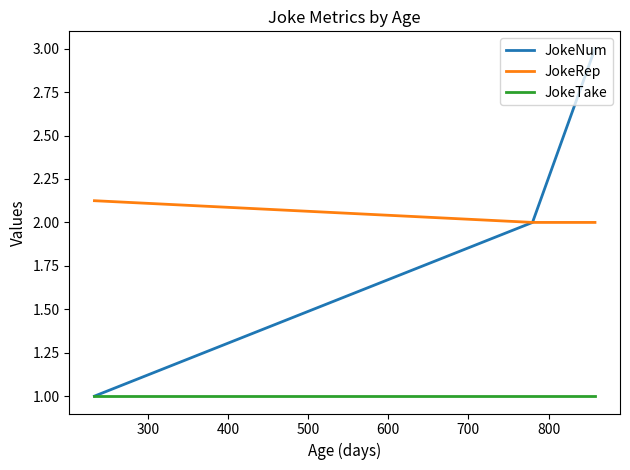

List the series in order of their peak value, lowest first.

JokeTake, JokeRep, JokeNum